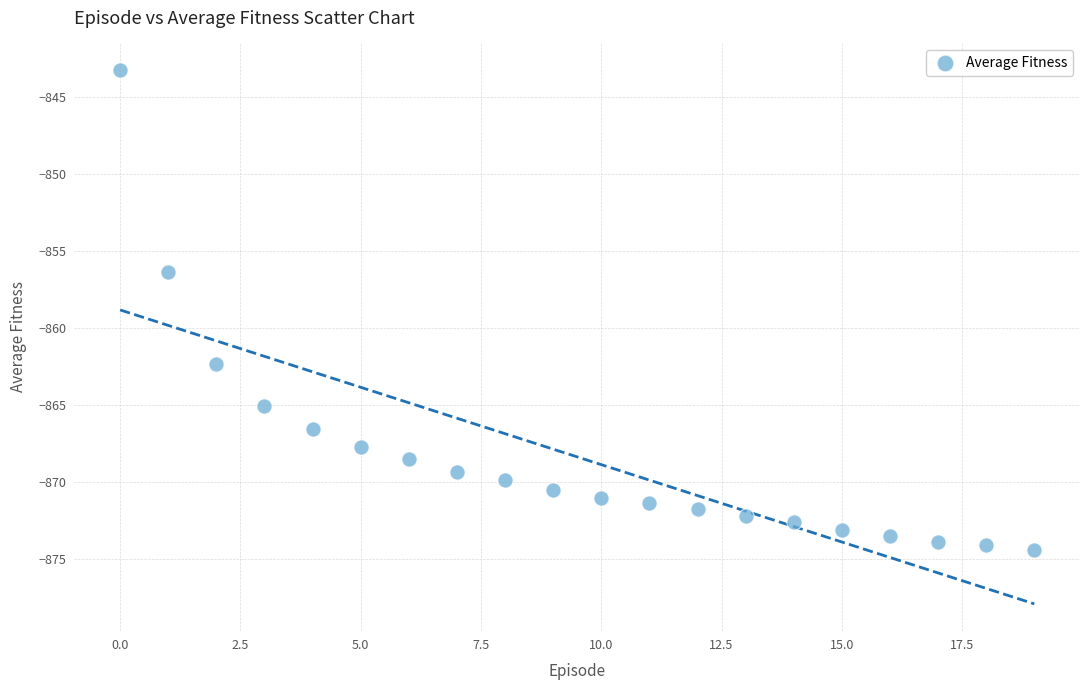

What Y value in the scatter plot is closest to -858?

-856.4